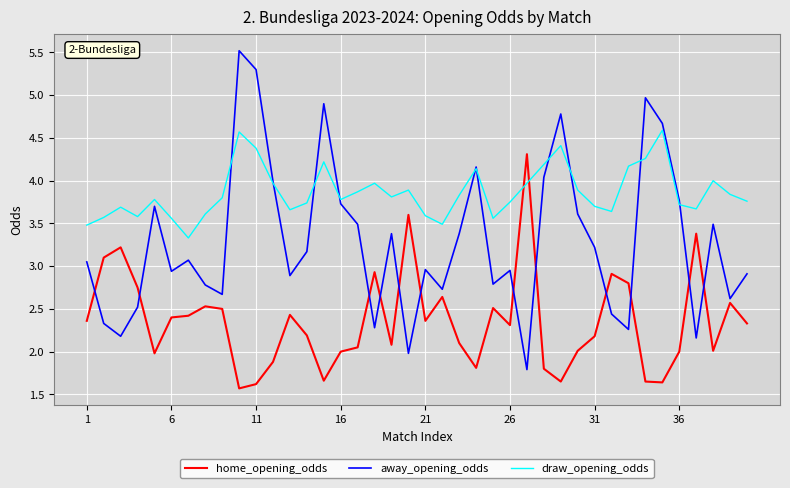

Which series has the largest range (max minus min)?

away_opening_odds